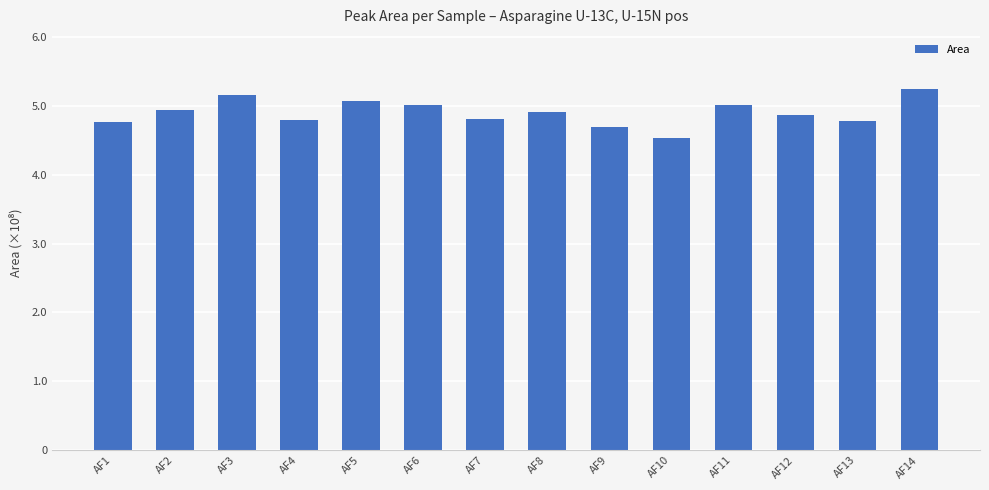

Rank the categories by value from lowest to highest.

AF10, AF9, AF1, AF13, AF4, AF7, AF12, AF8, AF2, AF6, AF11, AF5, AF3, AF14